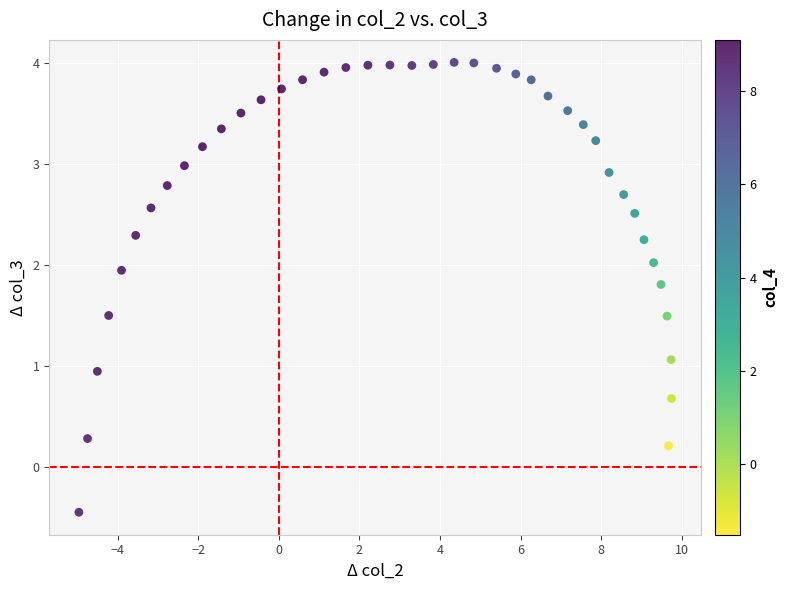

What is the range of X values (max minus min)?

14.7